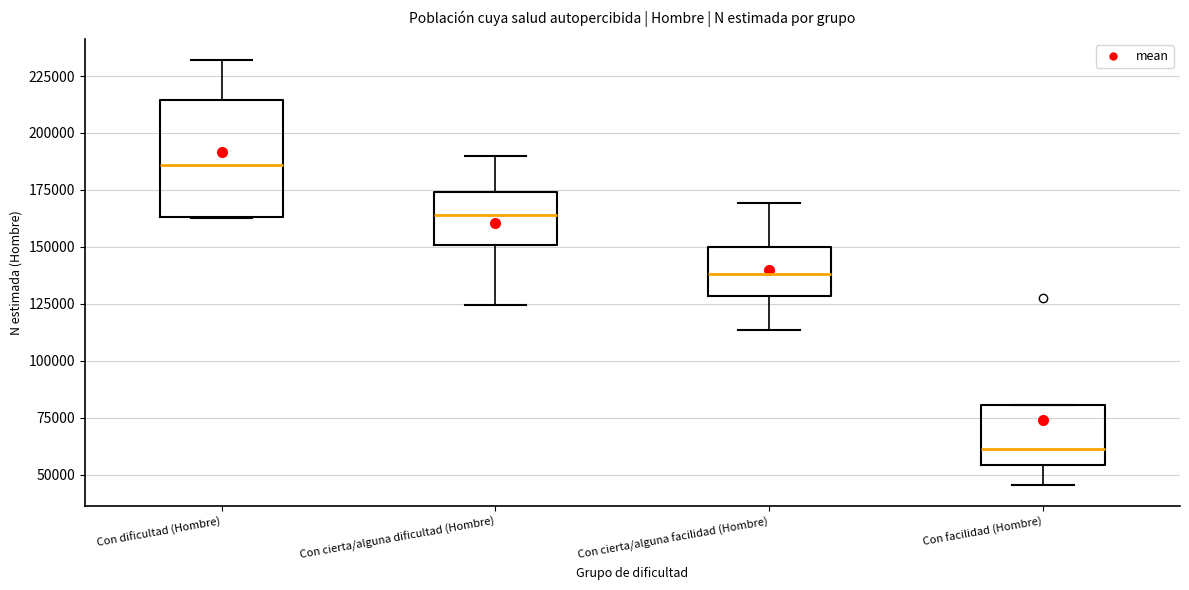

Which box has the highest median line?

Con dificultad (Hombre)